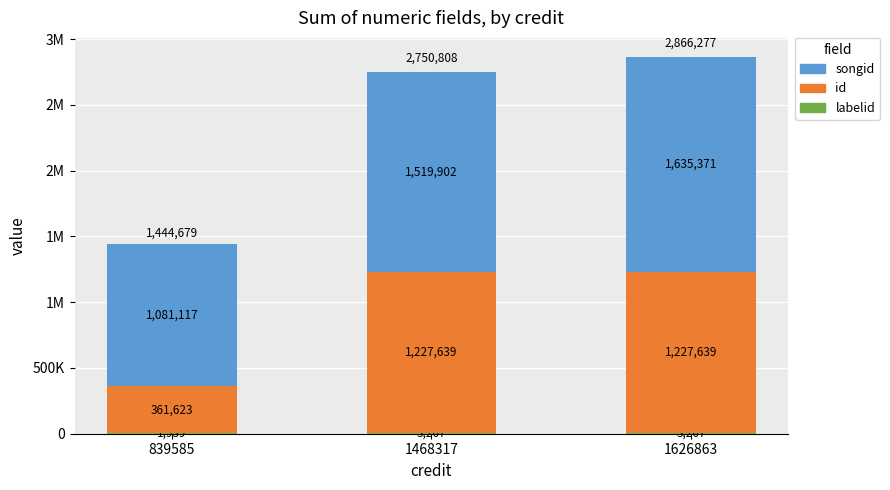

Does the chart contain stacked bars?

Yes